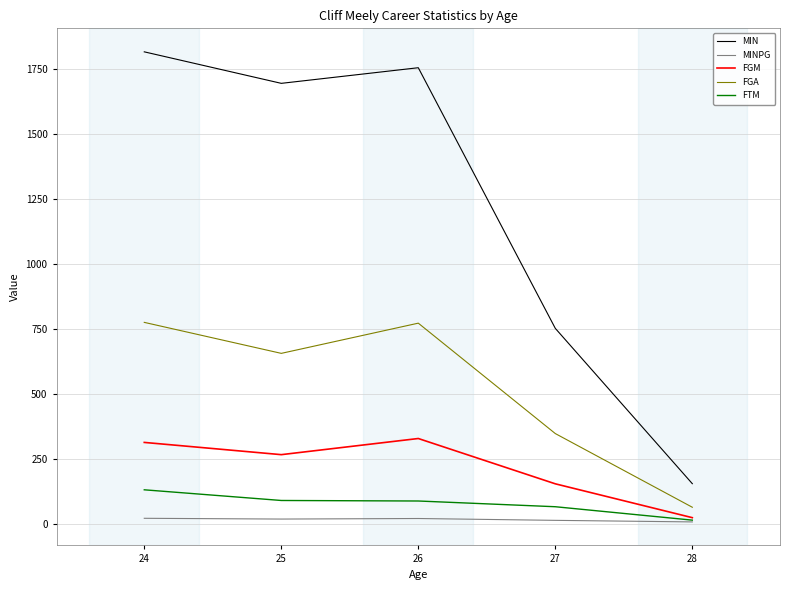

What is the maximum value shown in the chart?

1815.0